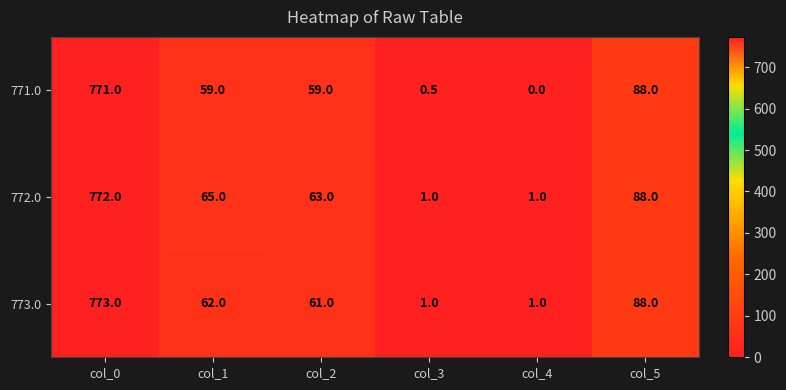

What is the maximum value shown in the chart?

773.0